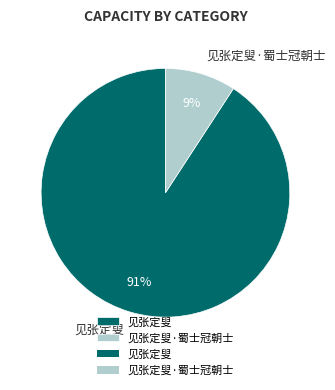

Combined, do 见张定叟 and 见张定叟·蜀士冠朝士 account for over 50%?

Yes